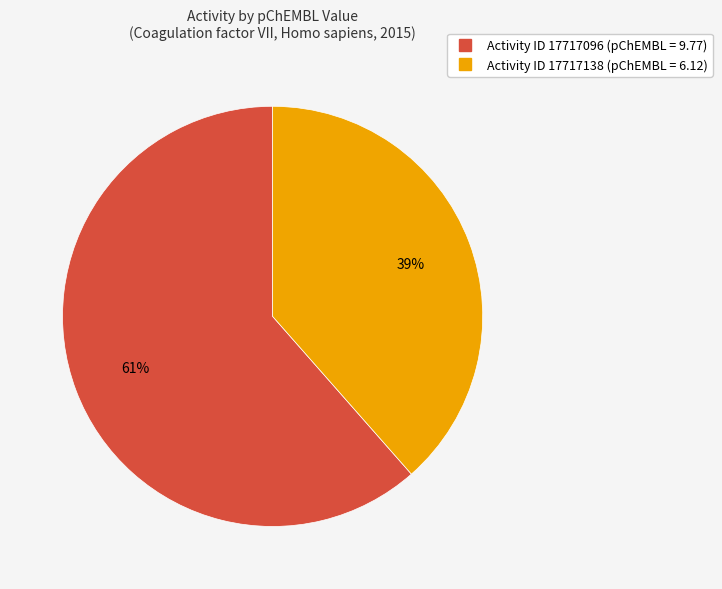

Does any single category account for the majority?

Yes